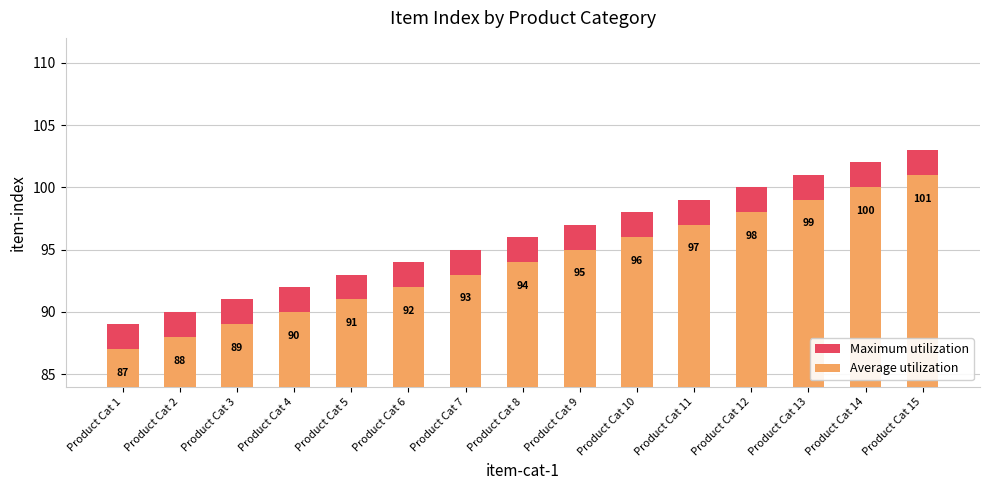

At which label does Maximum utilization first exceed 96?

Product Cat 9